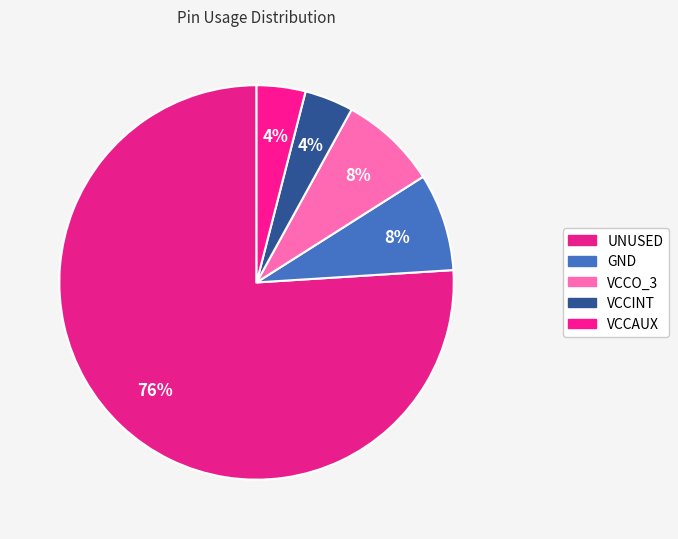

How many segments does this pie chart have?

5